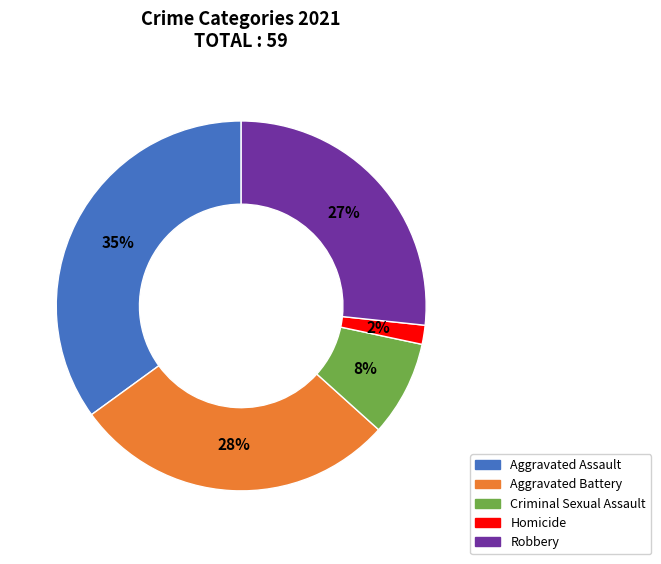

Count the number of slices in the pie.

5